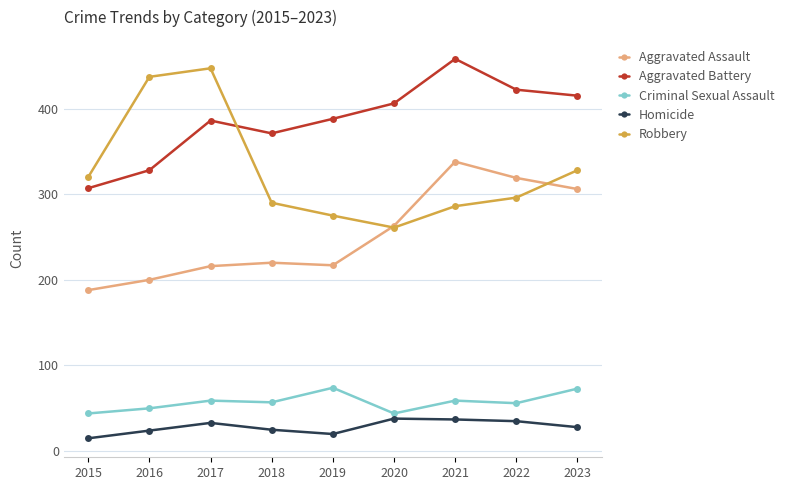

Is the value of Aggravated Battery at 2016 greater than the value of Aggravated Assault at 2020?

Yes